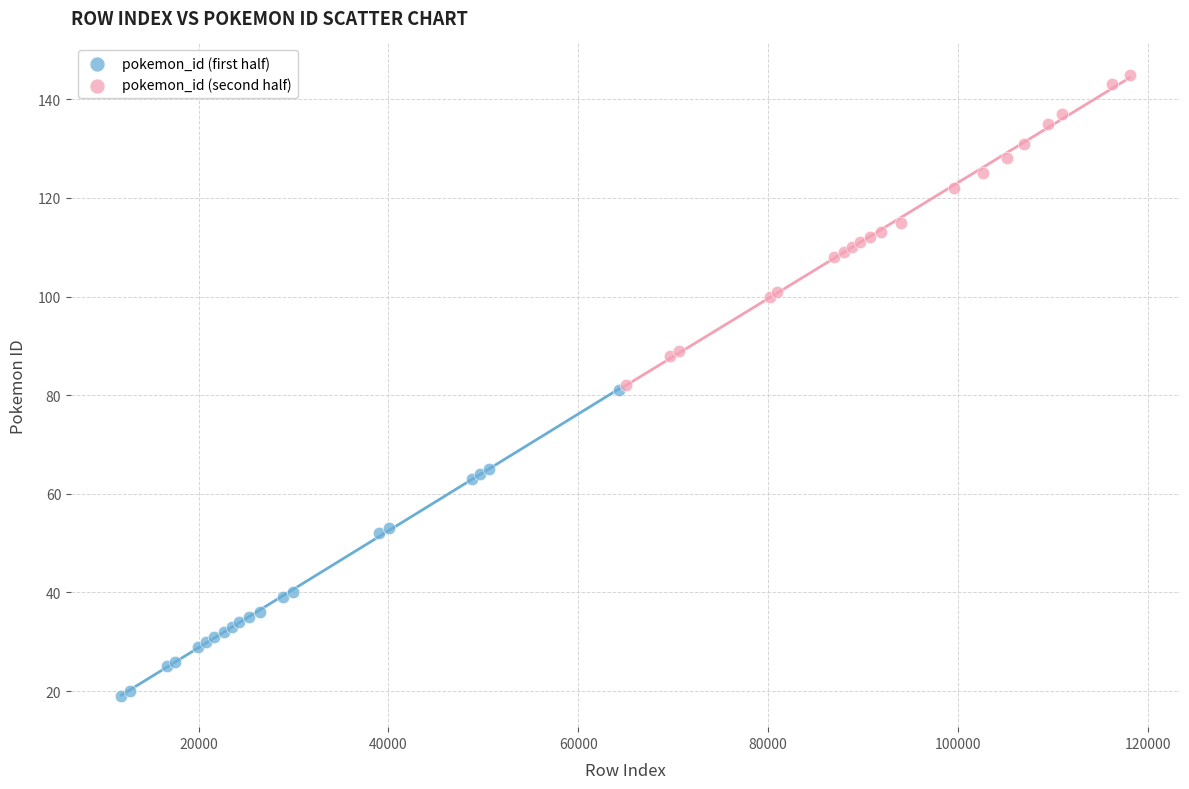

Which series has the widest spread of Y values?

pokemon_id (second half)